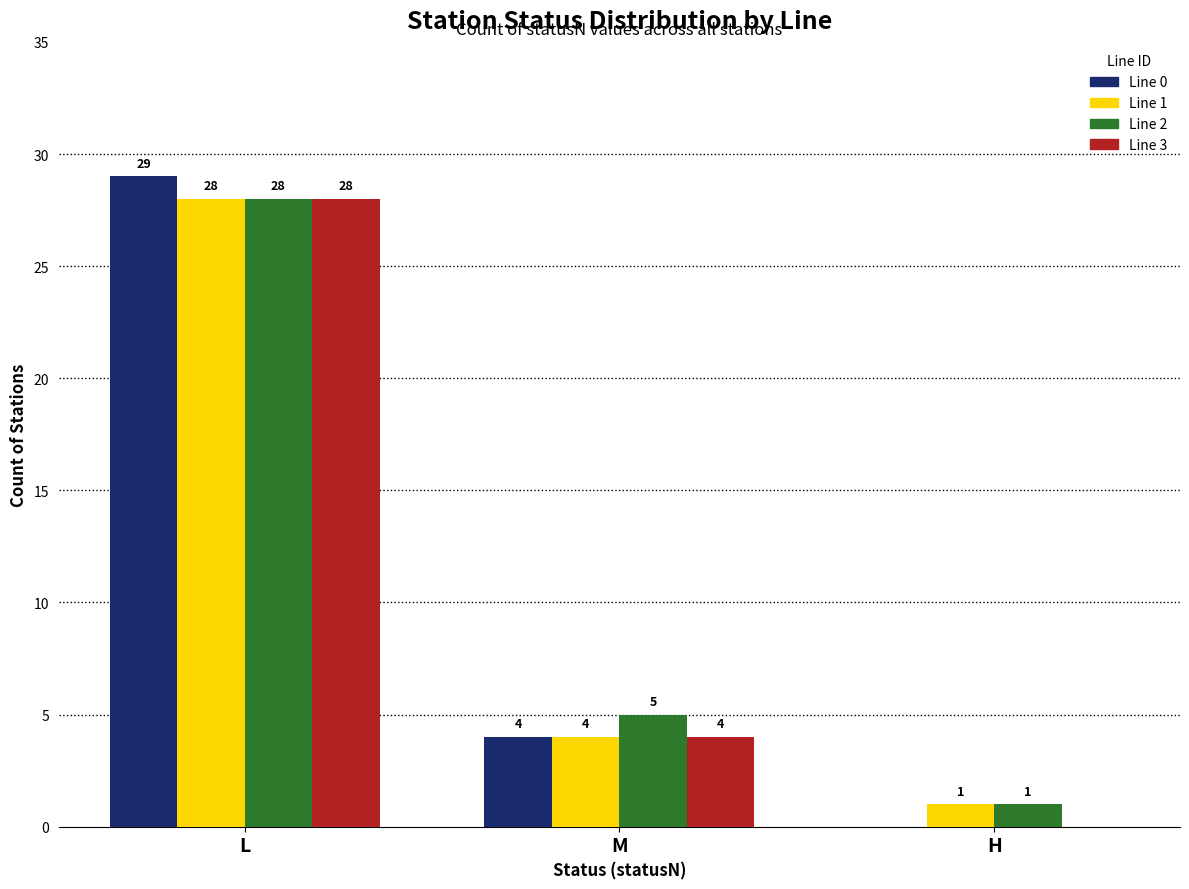

What is the greatest value displayed?

29